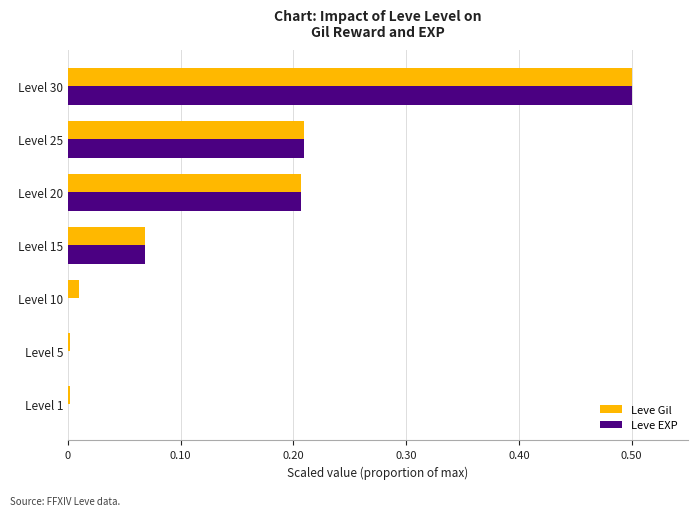

Which series has the largest range (max minus min)?

Leve EXP